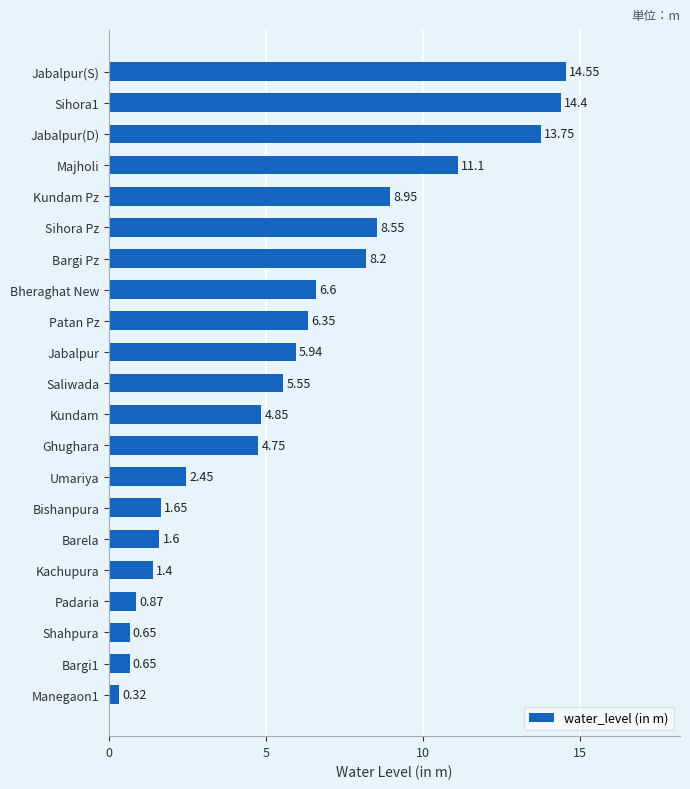

Which label corresponds to the largest value in the chart?

Jabalpur(S)